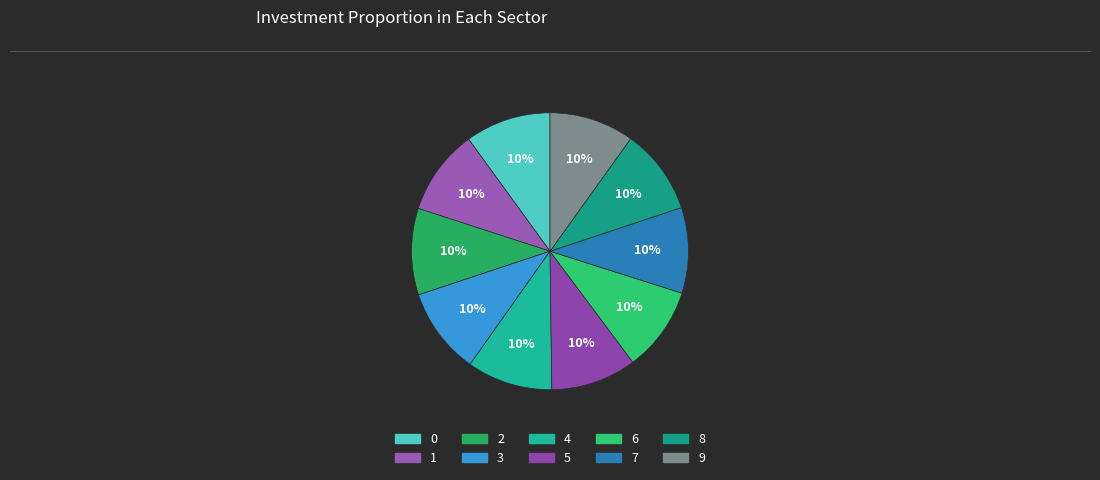

Which slice is the smallest?

6